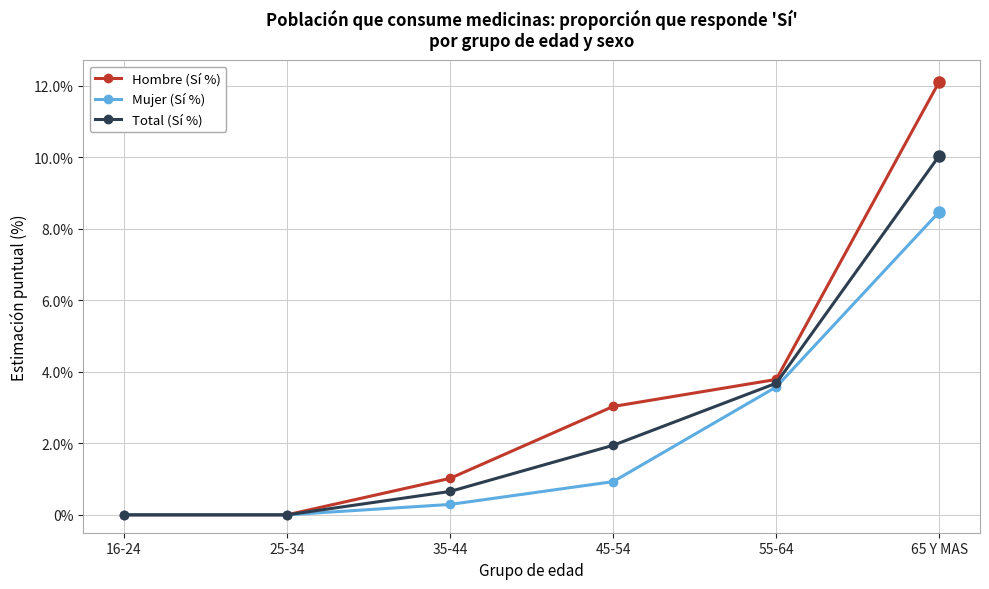

At which category is the sum across all series the highest?

65 Y MAS